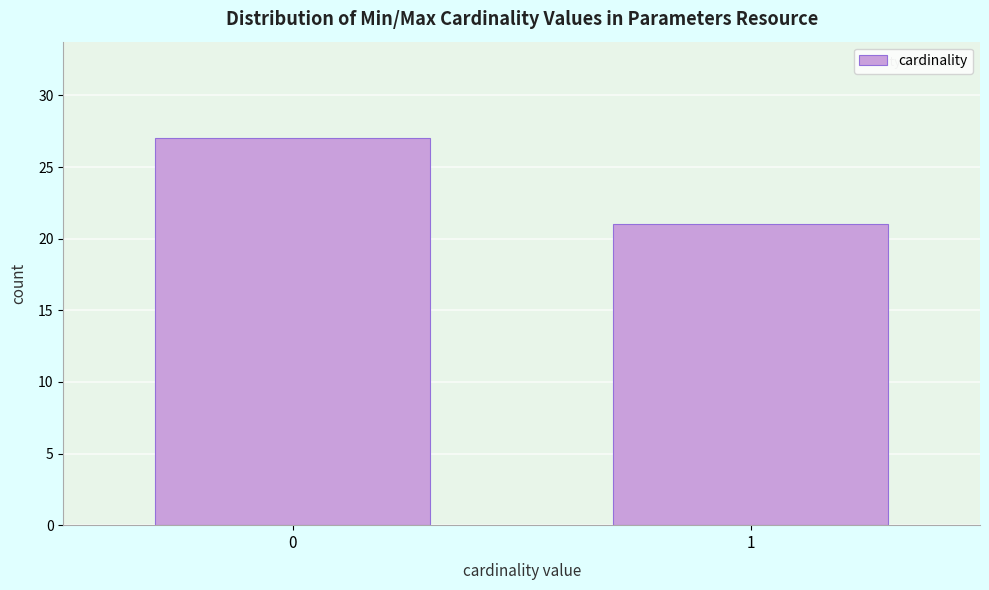

Reading left to right, extract all data points from this chart.

0=27	1=21